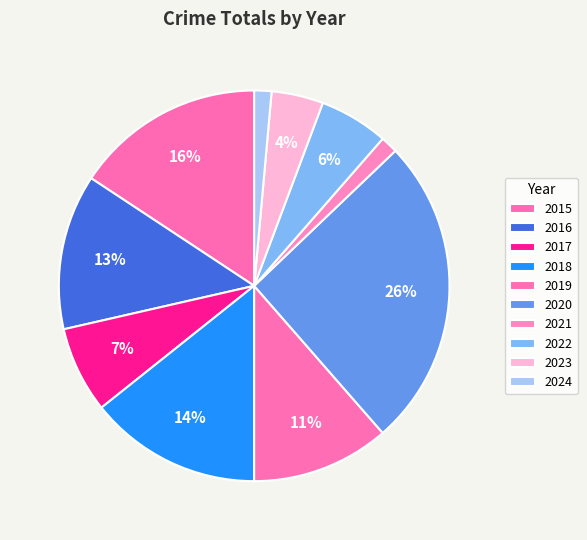

Is there any slice that represents more than half of the pie?

No